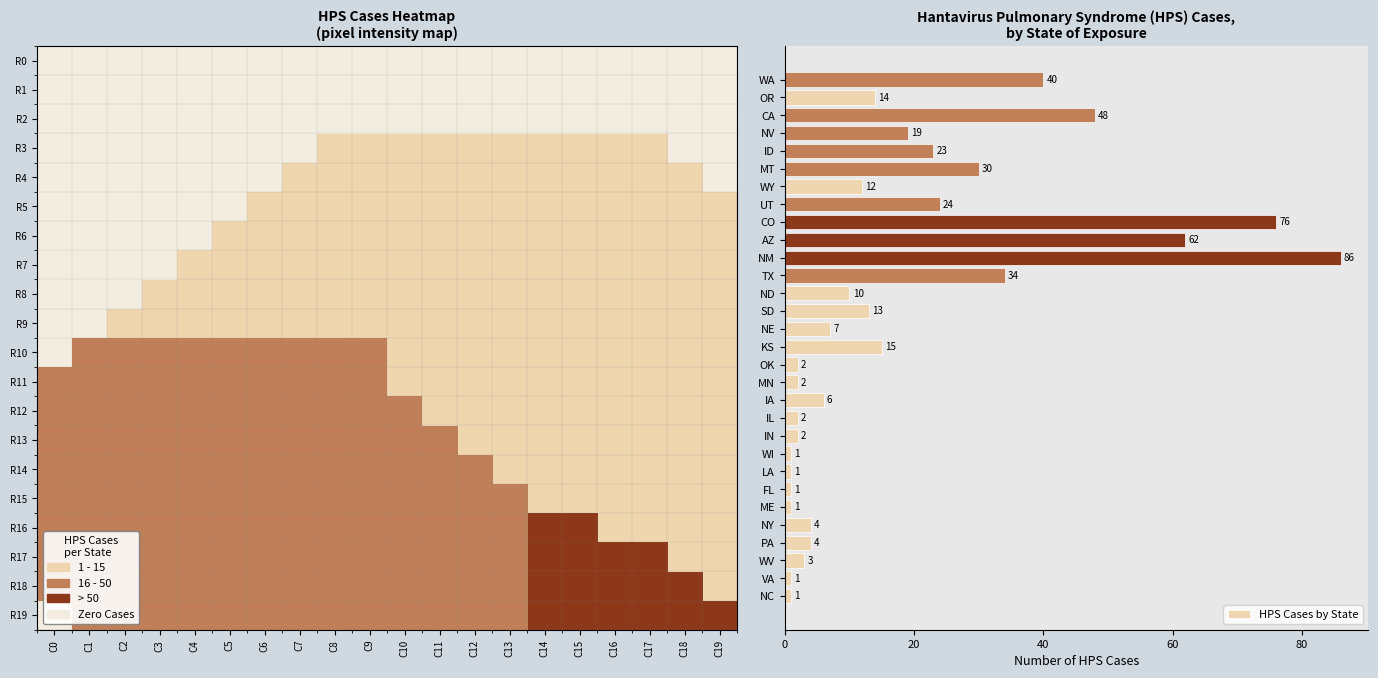

True or false: the data shows 30 at MT.

True